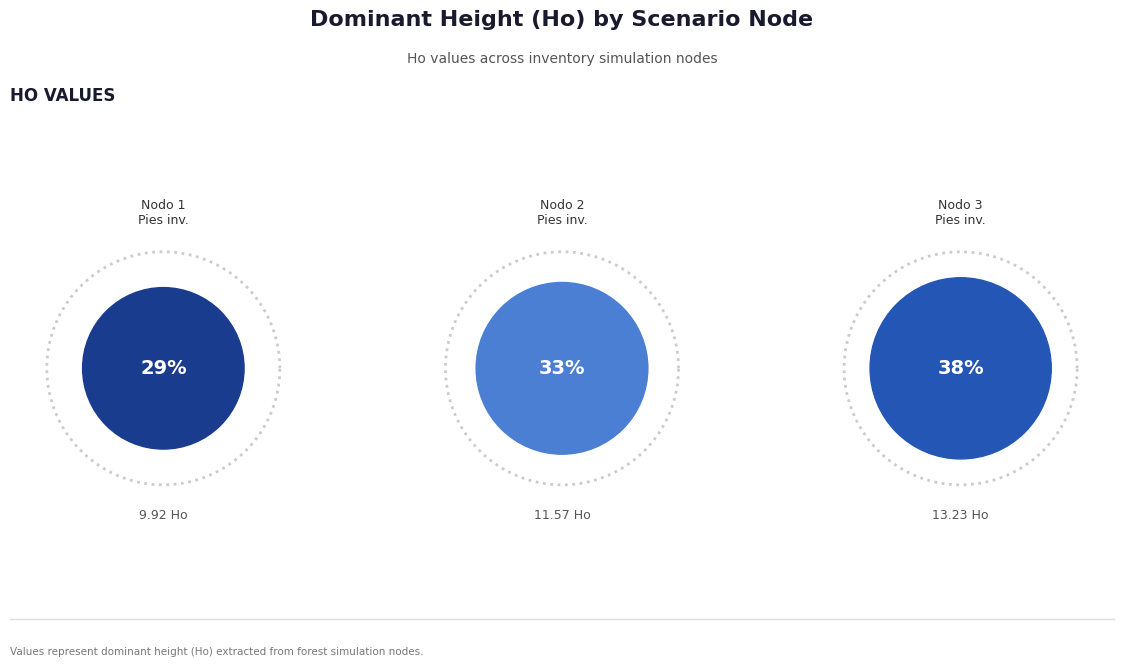

Which slice is the largest?

Nodo 3 - Pies inventariados